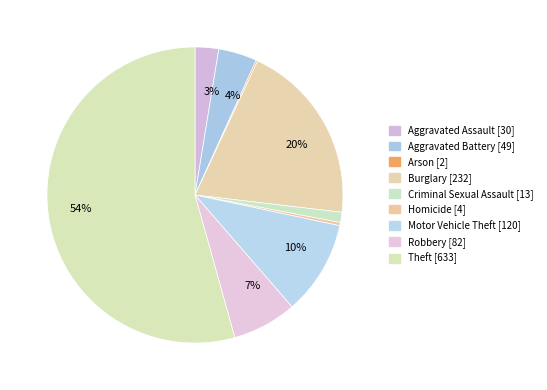

True or false: Burglary accounts for 20% of the total.

True